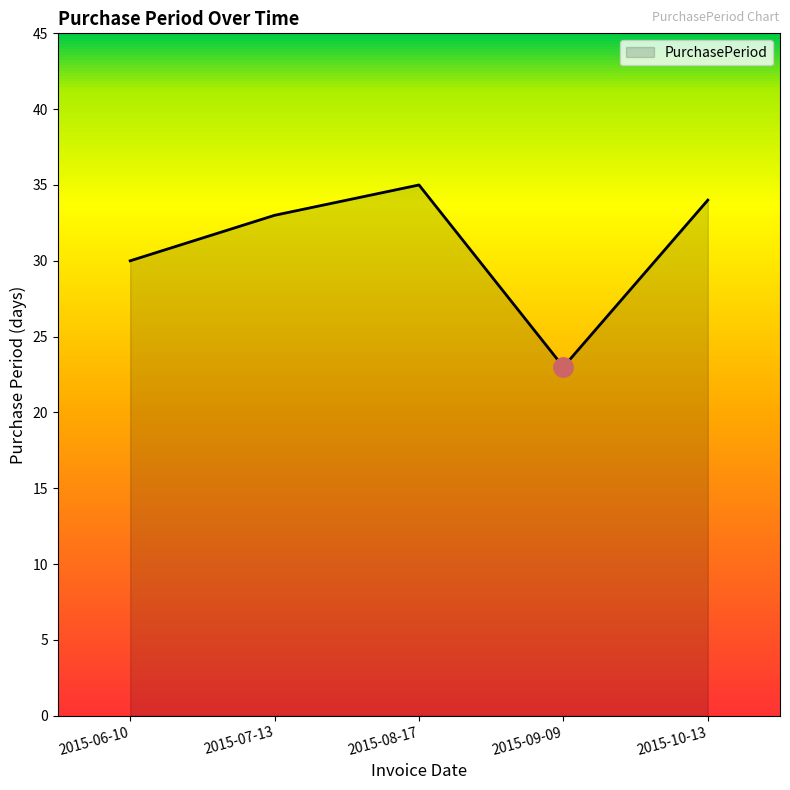

What position from the left is 2015-08-17?

3